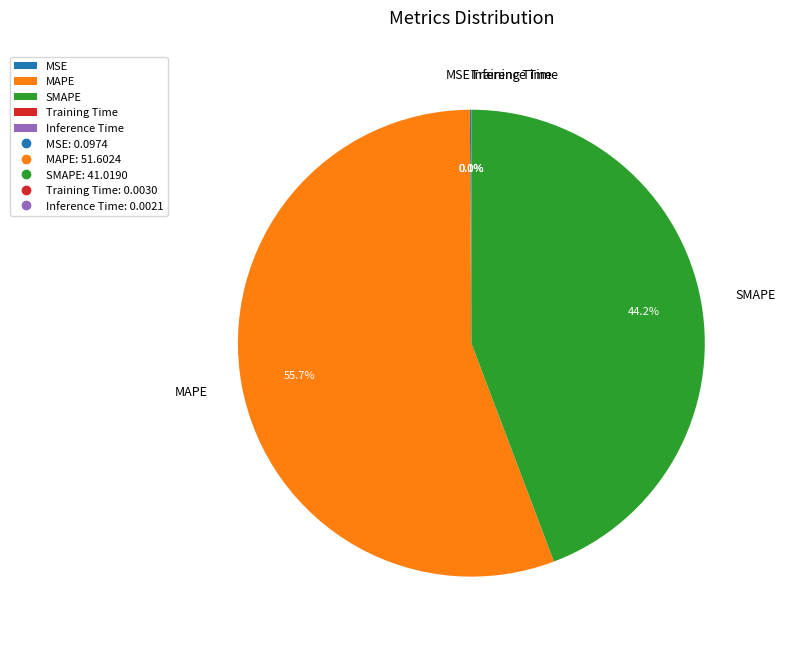

What is the majority slice?

MAPE